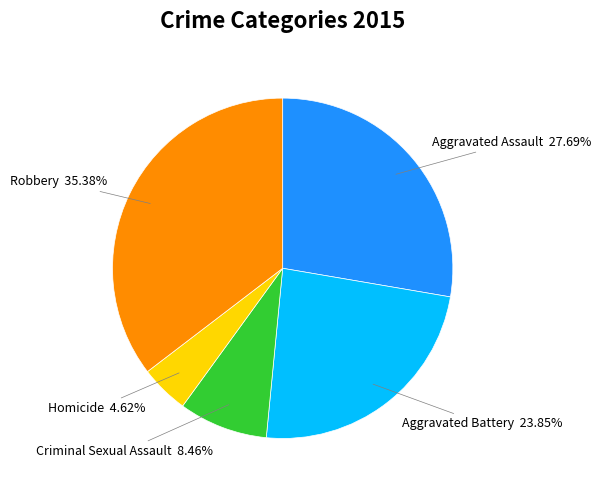

Does any single category account for the majority?

No